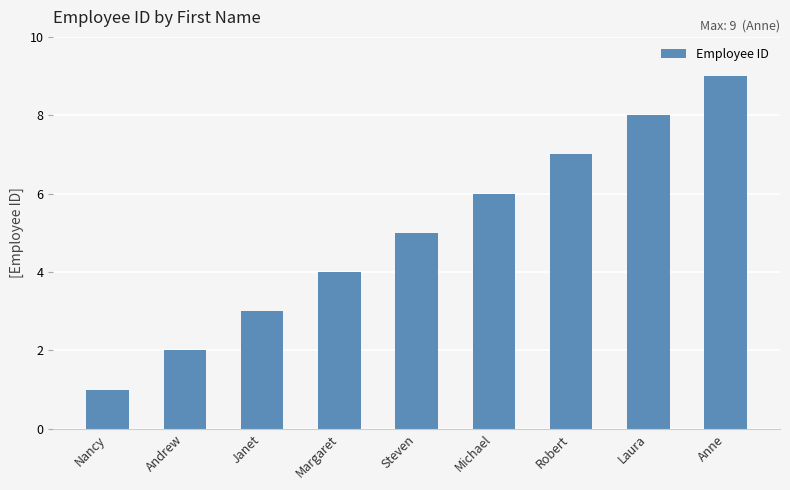

Reading left to right, list all the values displayed in this chart.

Nancy=1	Andrew=2	Janet=3	Margaret=4	Steven=5	Michael=6	Robert=7	Laura=8	Anne=9